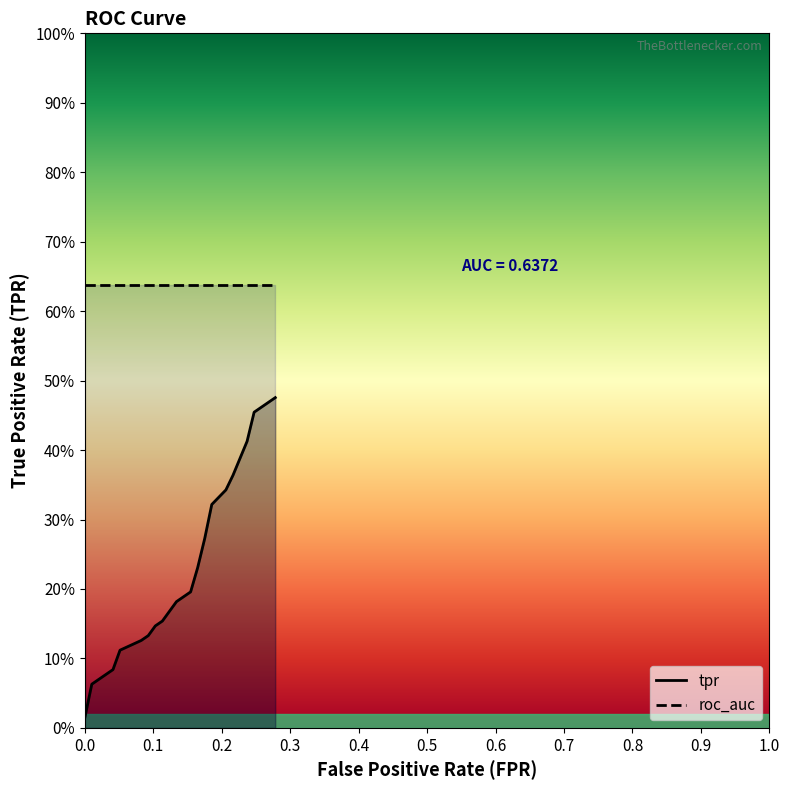

Does the chart display data point markers on the line(s)?

No